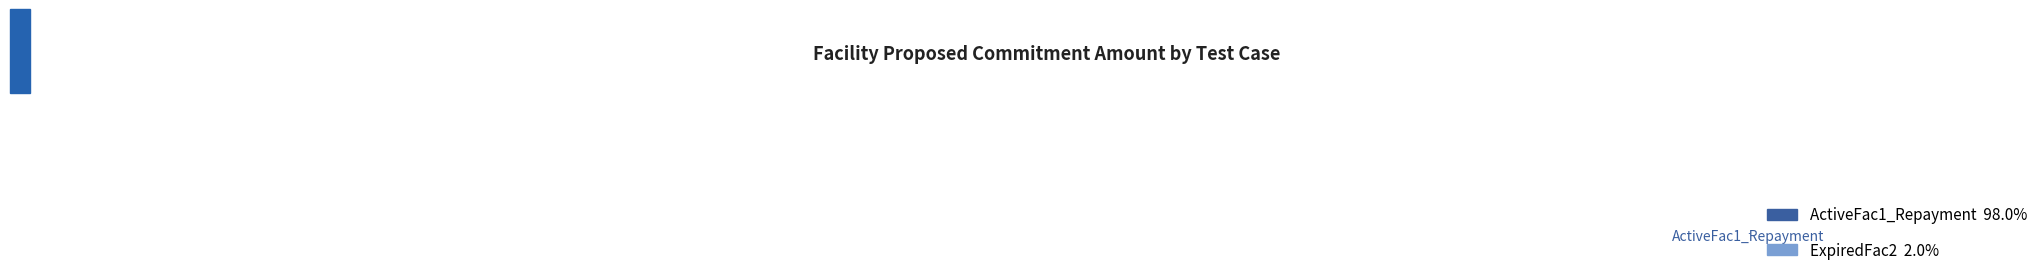

Is there any slice that represents more than half of the pie?

Yes